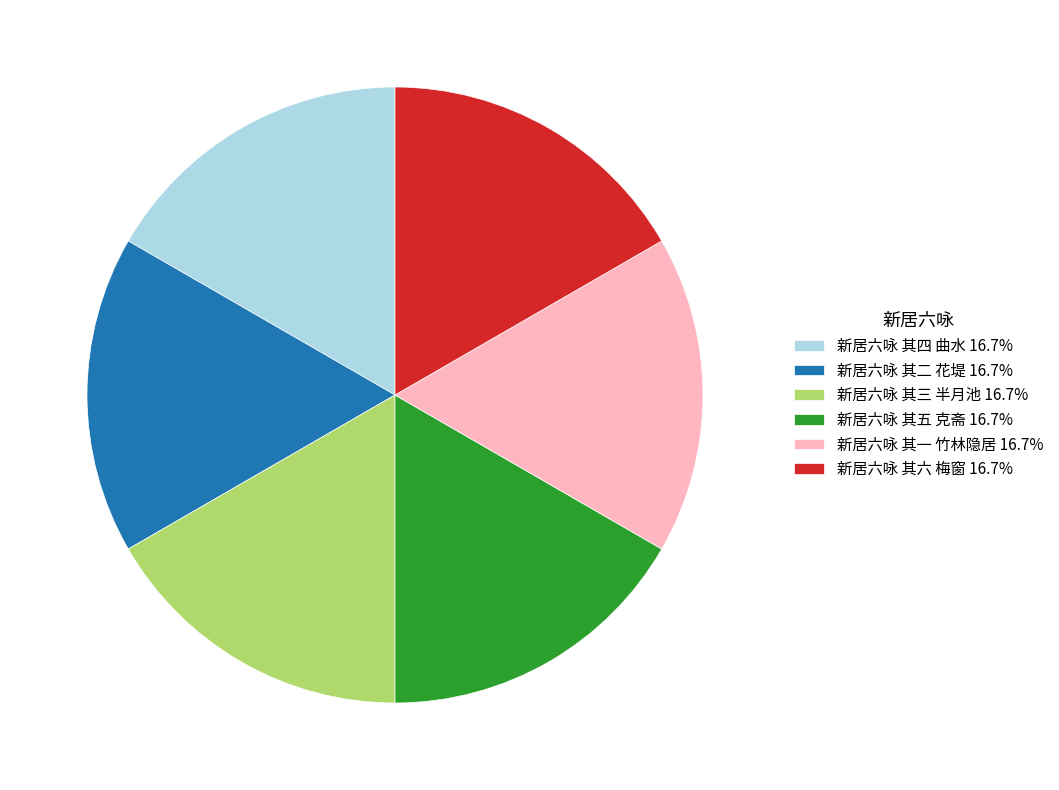

How many segments does this pie chart have?

6